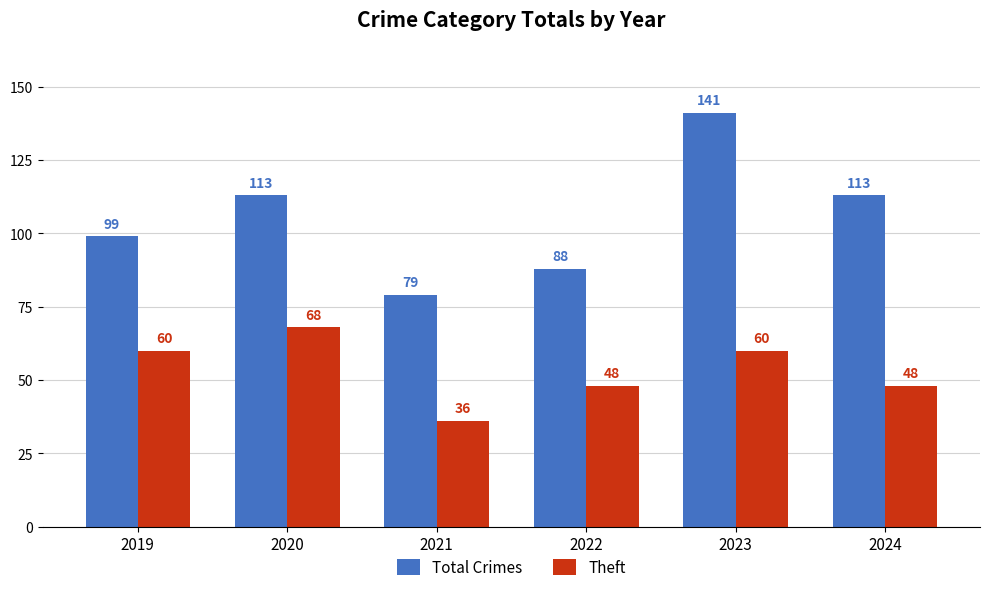

Which category has the highest value in the Theft series?

2020